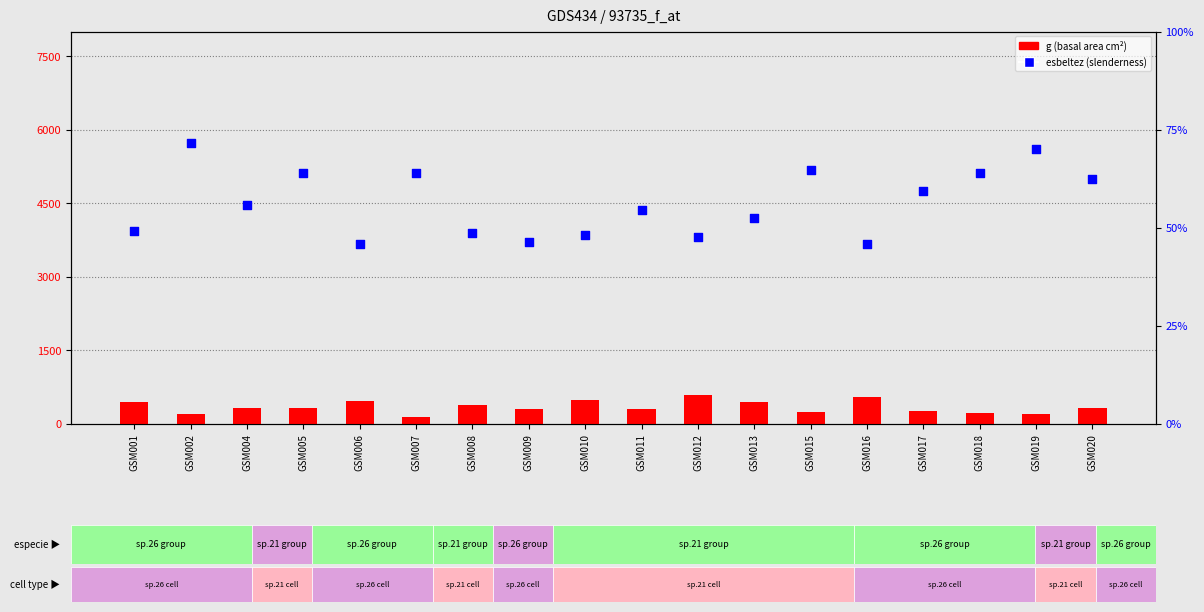

At which category is the sum across all series the highest?

GSM012